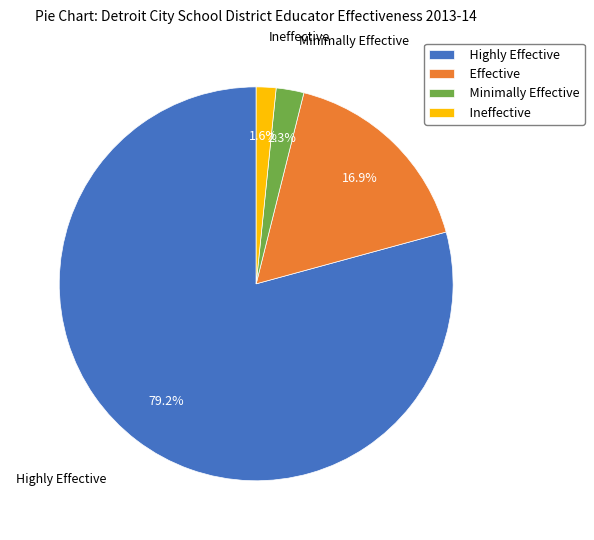

To the nearest percent, what is the difference between the largest and smallest slice percentages?

78%